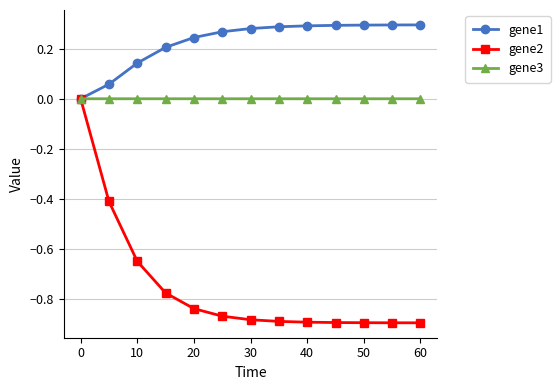

Rank the series by their average value, from lowest to highest.

gene2, gene3, gene1